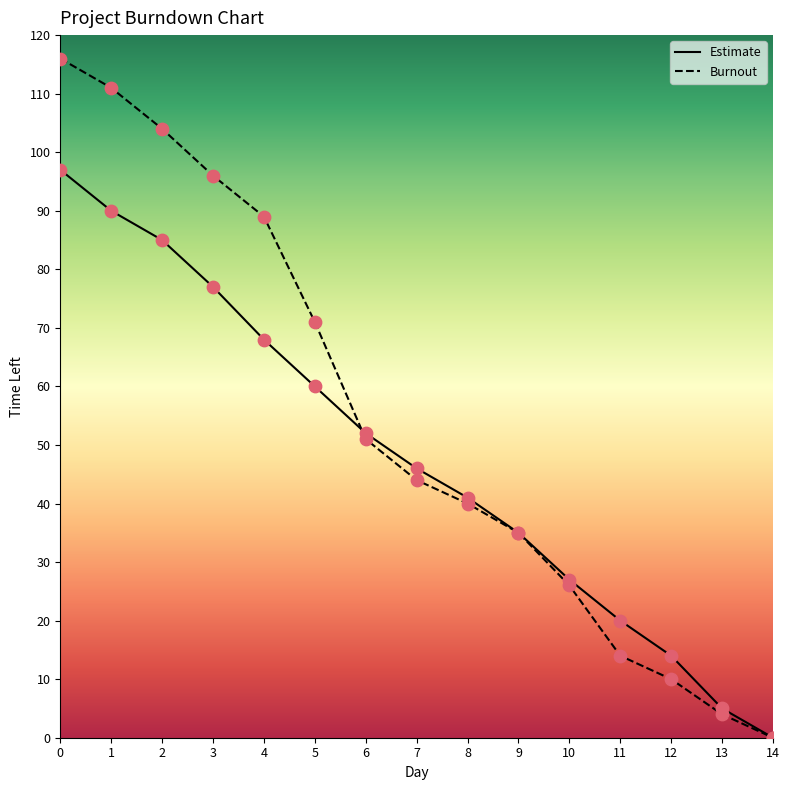

Which series contains the lowest Y value?

Estimate